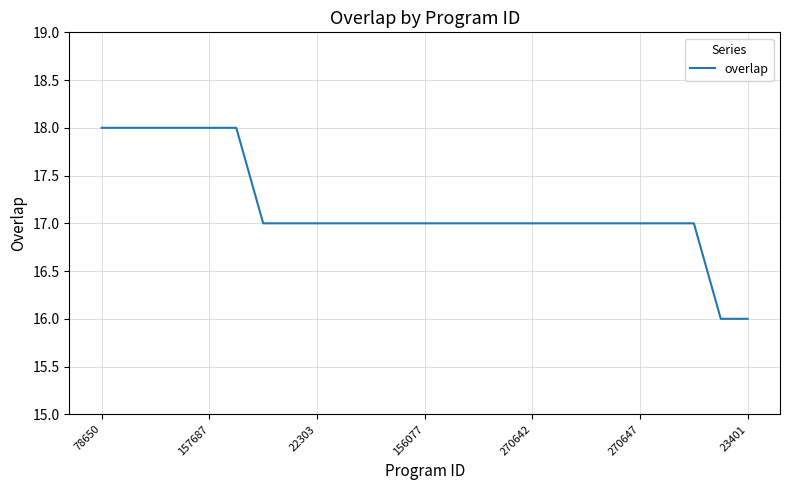

What is the smallest value displayed?

16